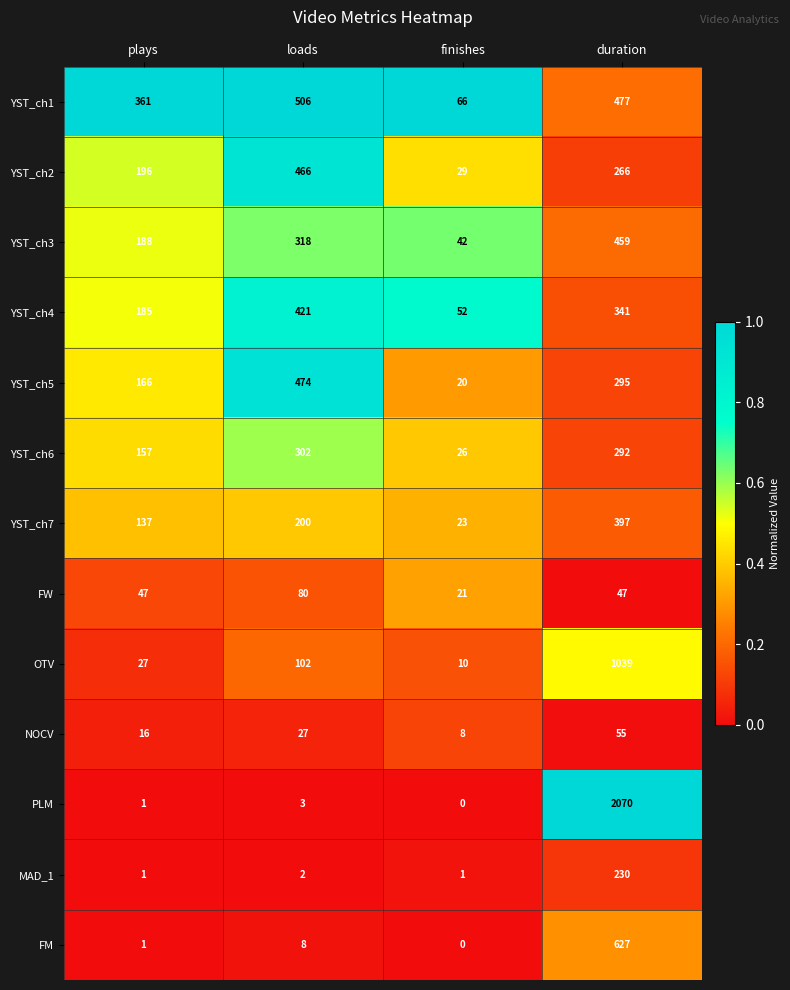

What is the approximate value of YST_ch2 at duration?

266